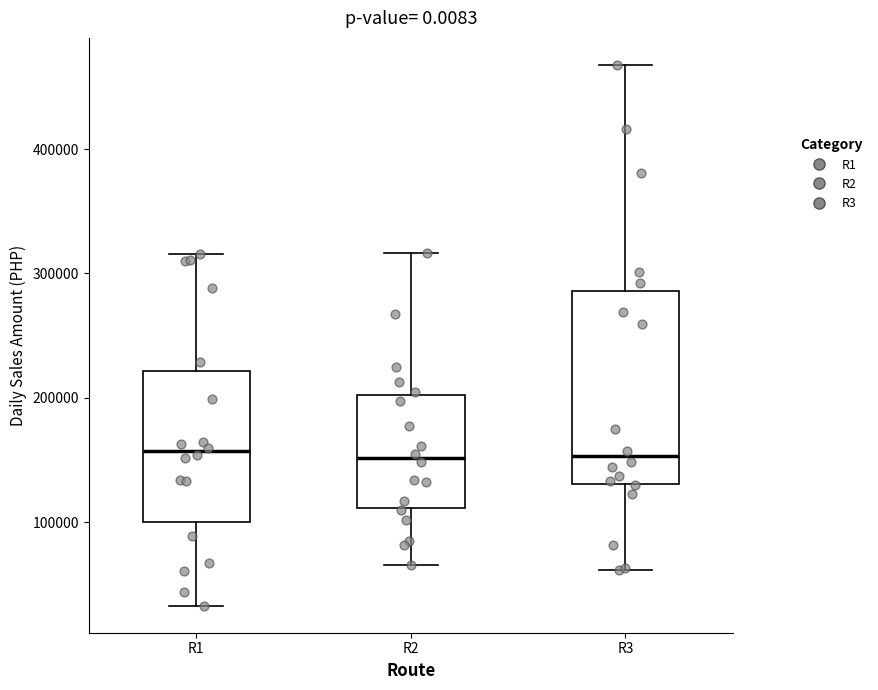

Reading left to right, read every box against the y-axis: the position of its median line, the range the box covers, and the ends of its whiskers. The values are not printed on the chart, so give them approximately, as read against the axis.

R1: median 160000, box 100000 to 220000, whiskers 30000 to 320000
R2: median 150000, box 110000 to 200000, whiskers 70000 to 320000
R3: median 150000, box 130000 to 290000, whiskers 60000 to 470000